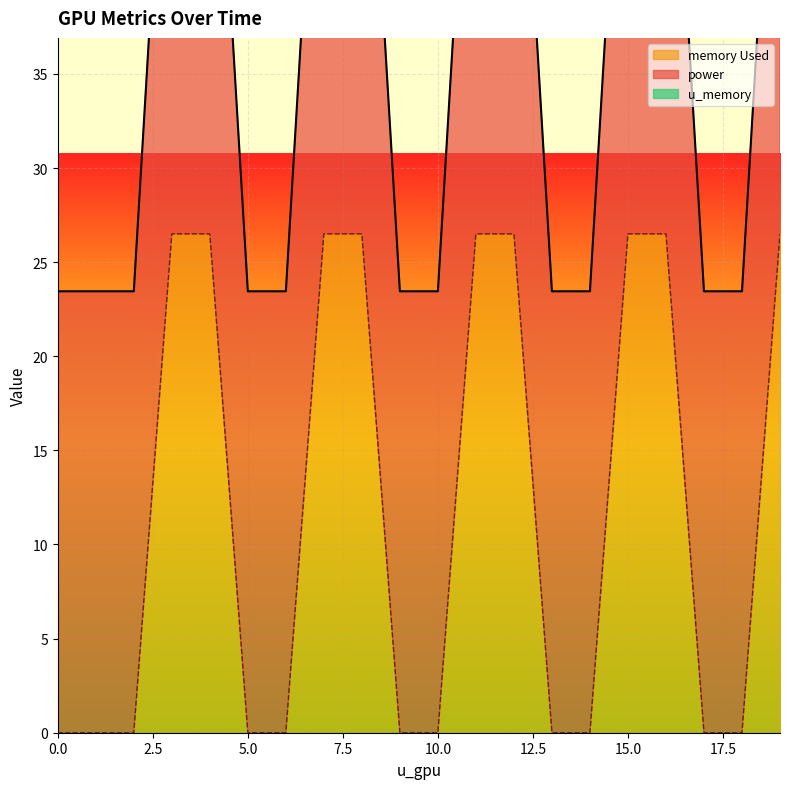

True or false: power has more than 0 points higher than both neighbors.

False